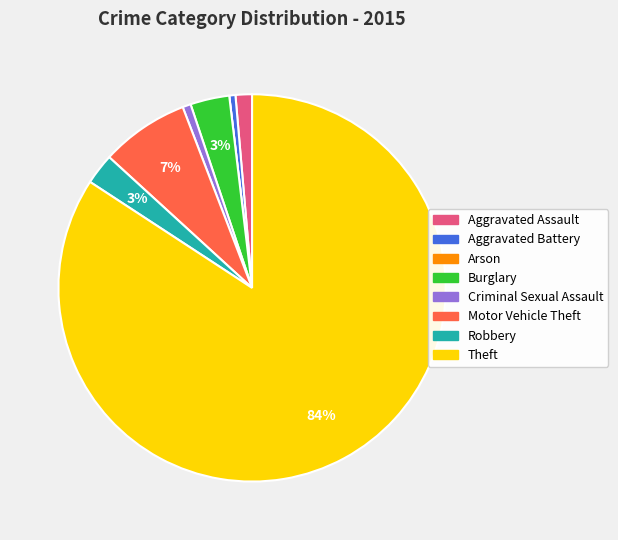

To the nearest percent, what portion does Criminal Sexual Assault represent?

1%